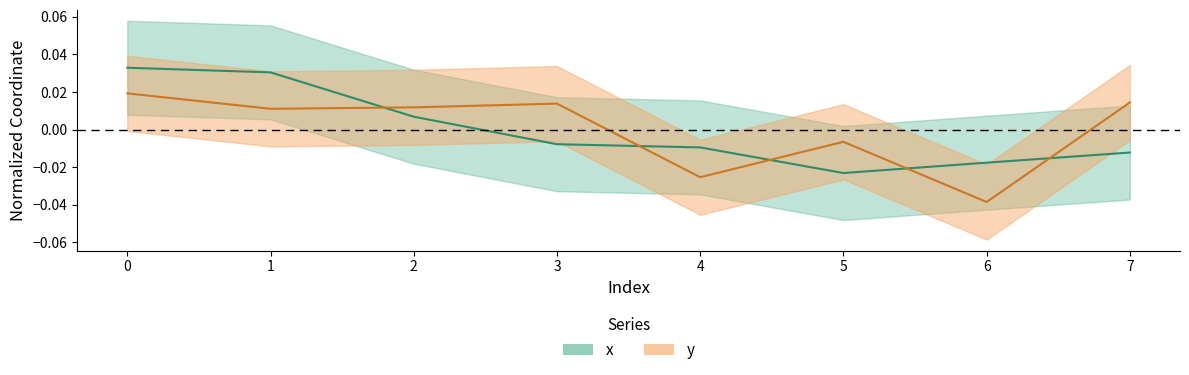

True or false: x has a value of -0.0 at 5.

False